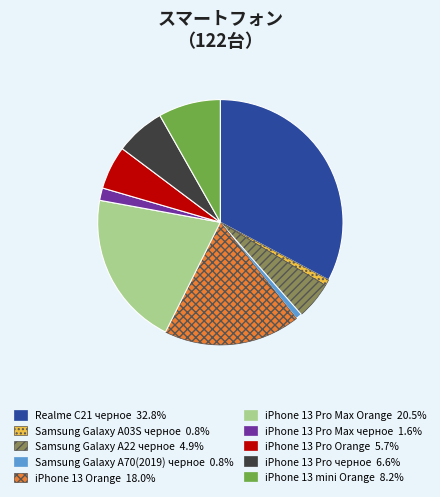

Which slice is the largest?

Realme C21 черное